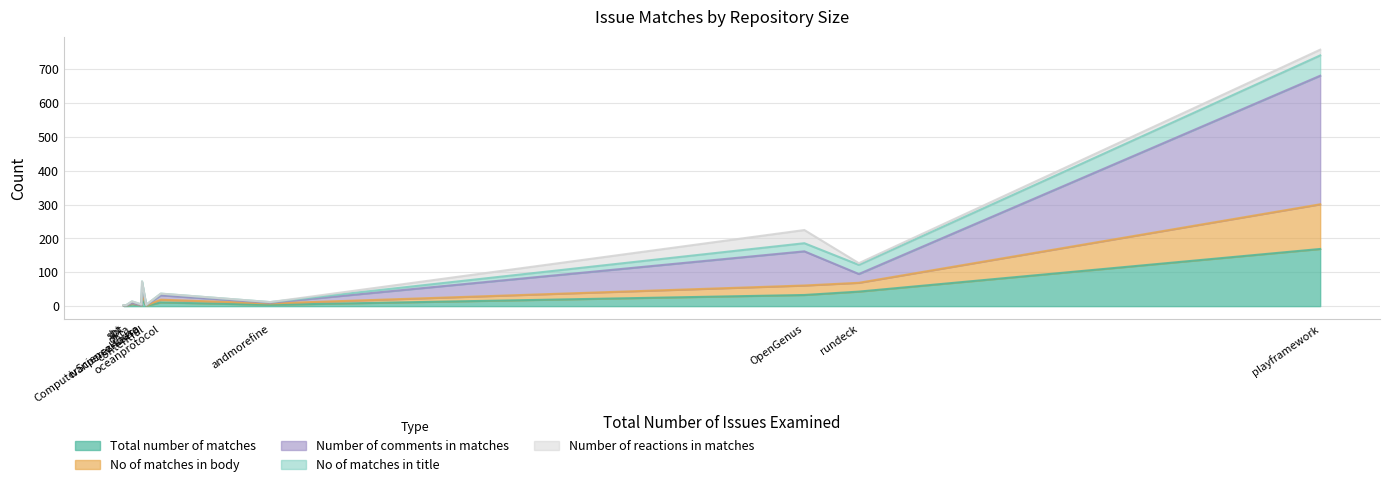

What is the difference between the maximum and minimum values in the Total number of matches series?

168